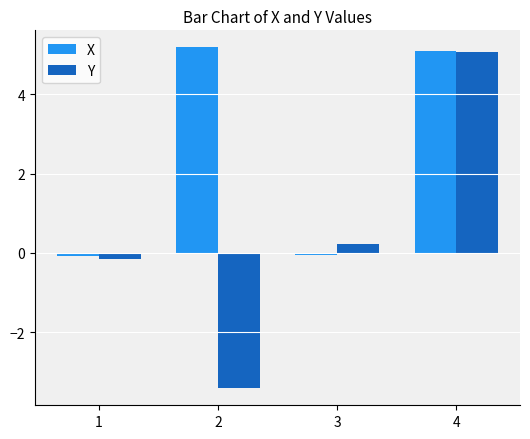

What is the value of the X bar at the 2nd from the left?

5.2